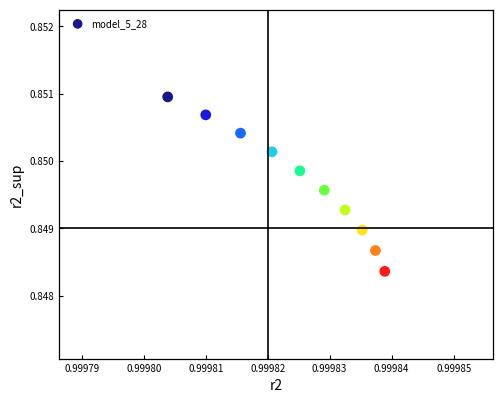

What is the average X value?

1.0